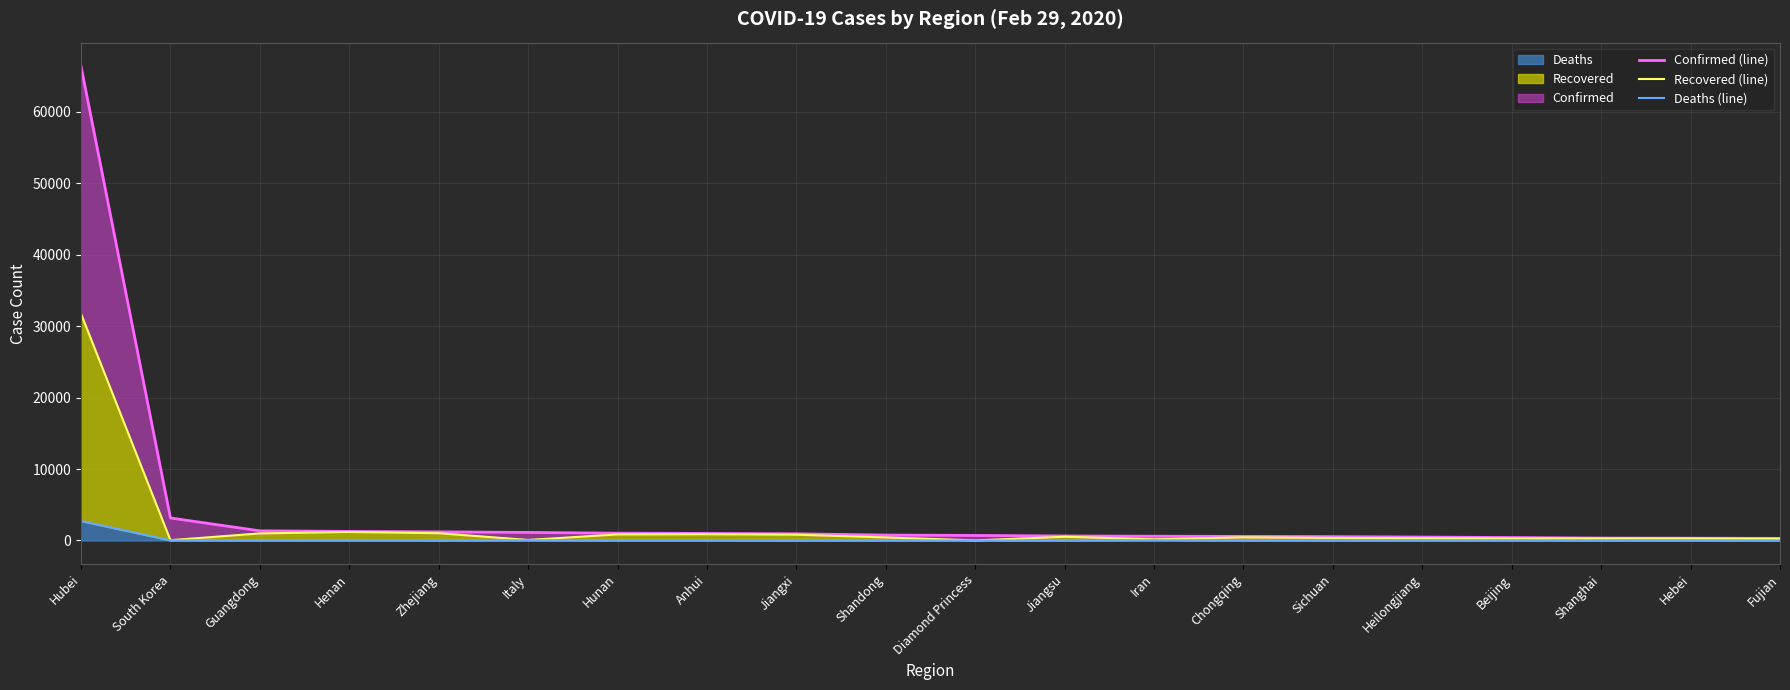

Is the value of Deaths (line) at Fujian greater than the value of Confirmed (line) at Iran?

No